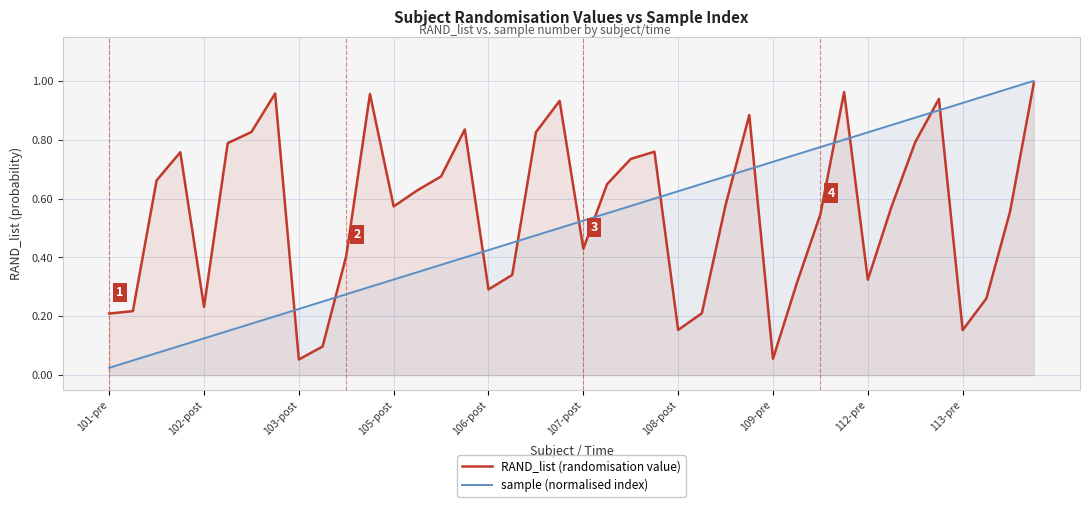

What is the difference between the second highest and second lowest values in the RAND_list (randomisation value) series?

0.9